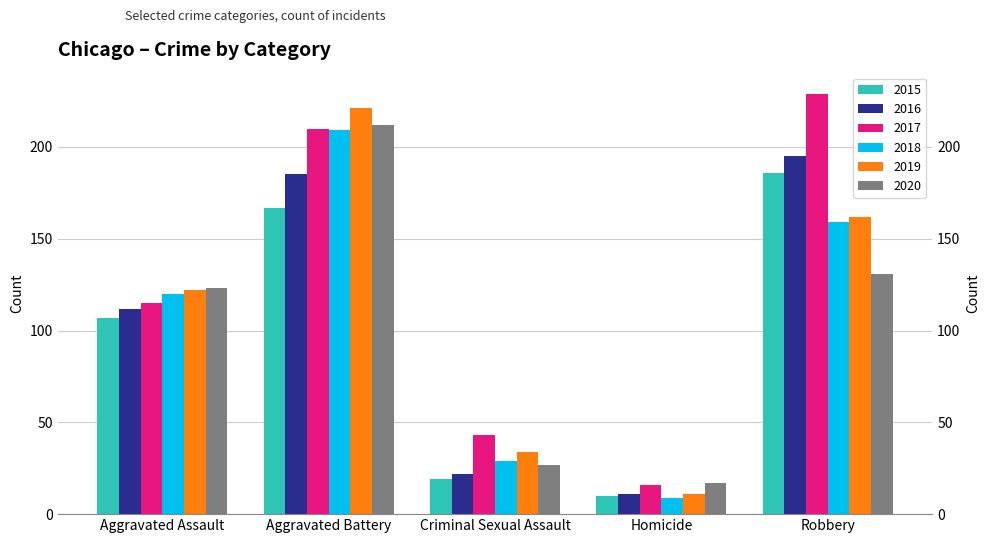

What position from the left is Aggravated Assault?

1